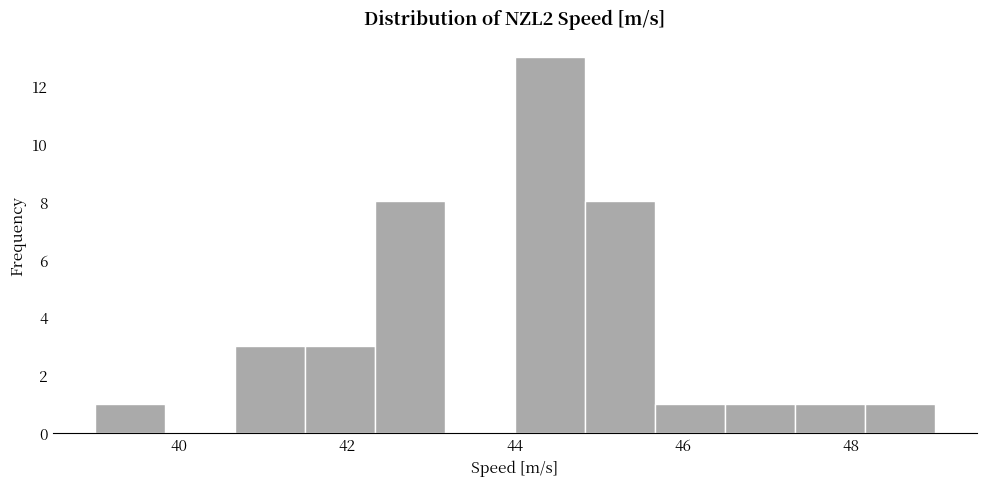

Reading left to right, transcribe this chart: for each bar, give the range it covers on the x-axis and its height. Neither the bar edges nor the heights are printed on the chart, so give them approximately, as read against the axes.

39.0 to 39.8: 1
39.8 to 40.6: 0
40.6 to 41.6: 3
41.6 to 42.4: 3
42.4 to 43.2: 8
43.2 to 44.0: 0
44.0 to 44.8: 13
44.8 to 45.6: 8
45.6 to 46.6: 1
46.6 to 47.4: 1
47.4 to 48.2: 1
48.2 to 49.0: 1